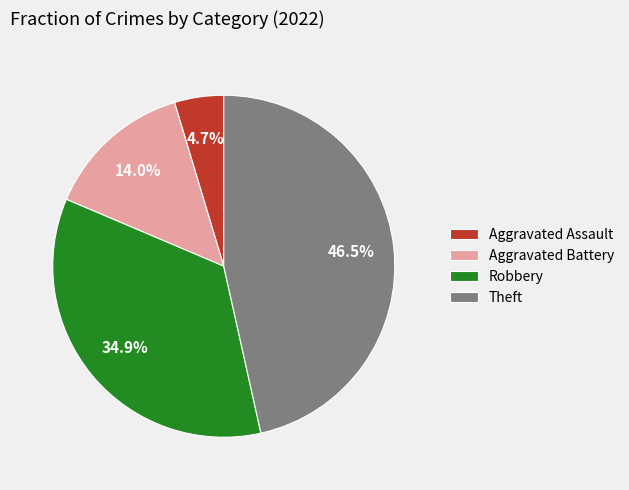

How many segments does this pie chart have?

4